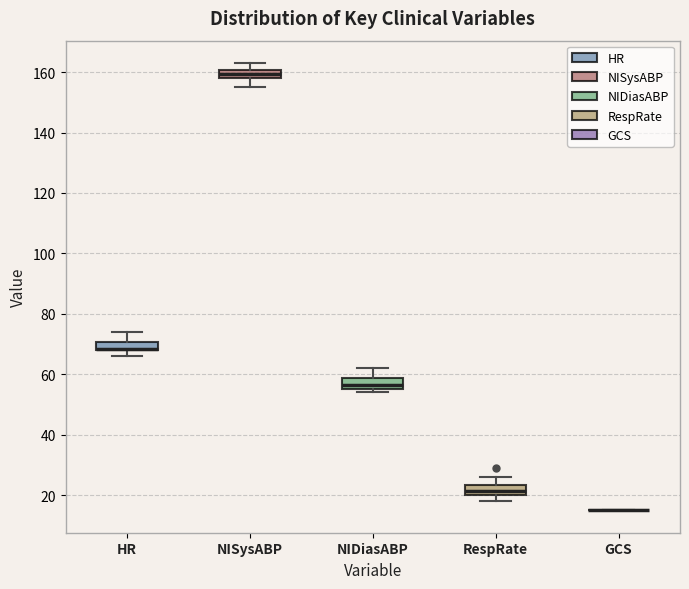

Where is the lower edge of the box for HR on the y-axis? The values are not printed on the chart, so give them approximately, as read against the axis.

68